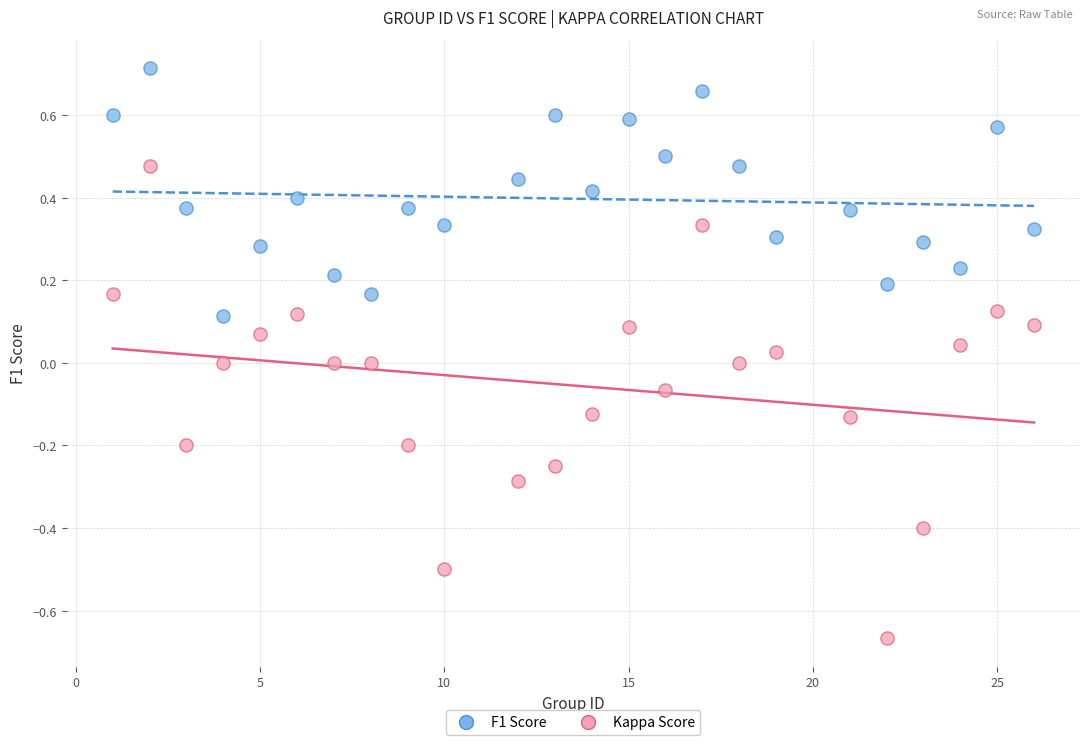

Across all data points, what is the range of X values (max minus min)?

25.0